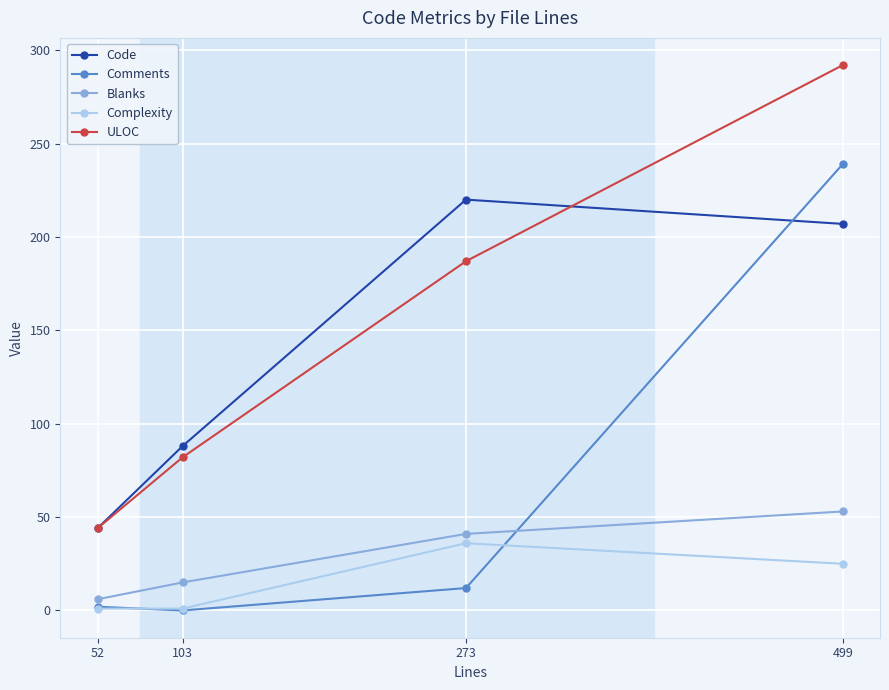

Is it true that Code equals 44 at 52?

True